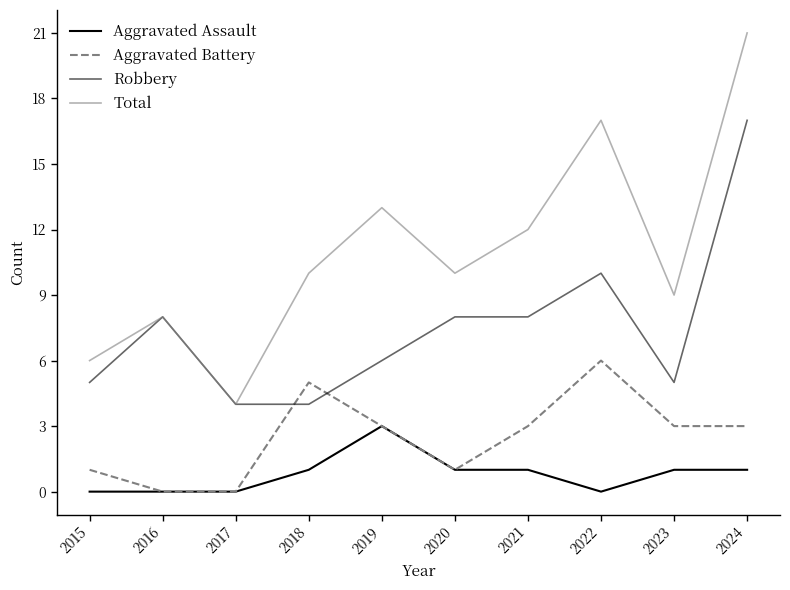

Does the chart display data point markers on the line(s)?

No